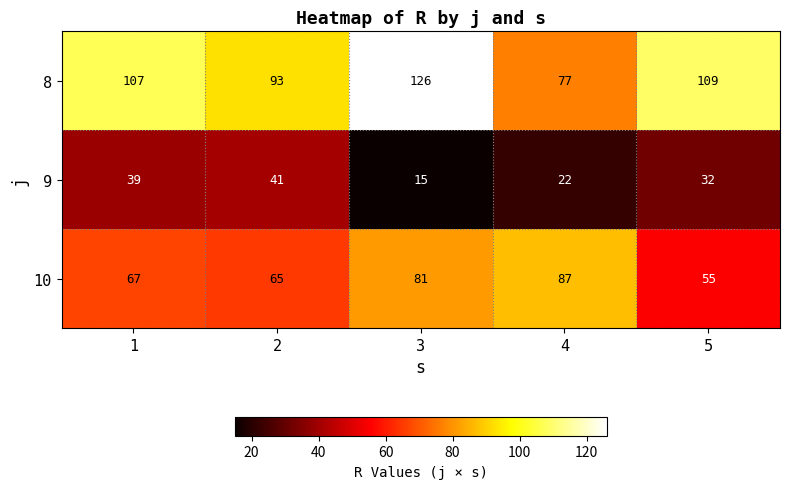

At which label does 8 reach its minimum?

4